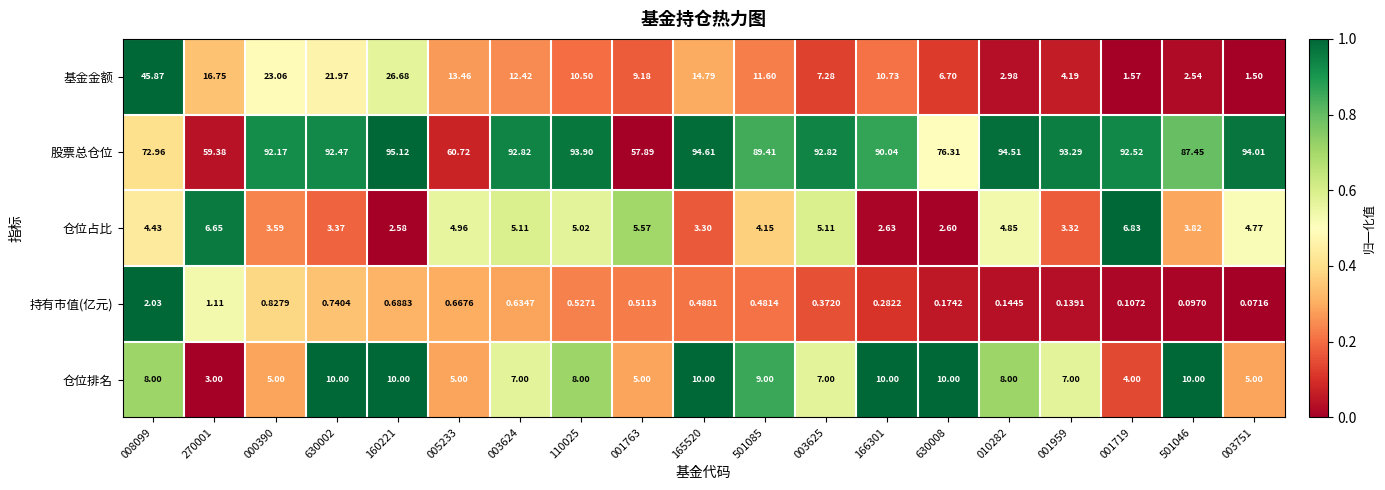

Which series has the largest total across all categories?

股票总仓位